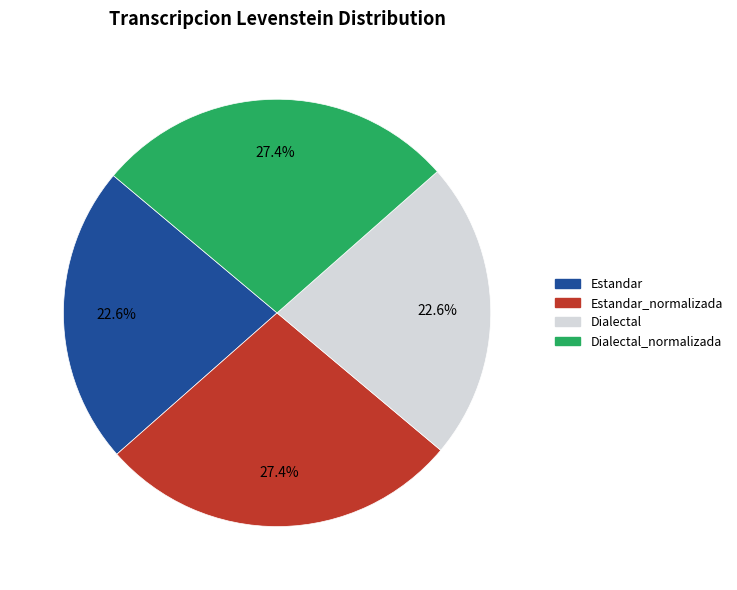

Is there a majority slice in this chart?

No